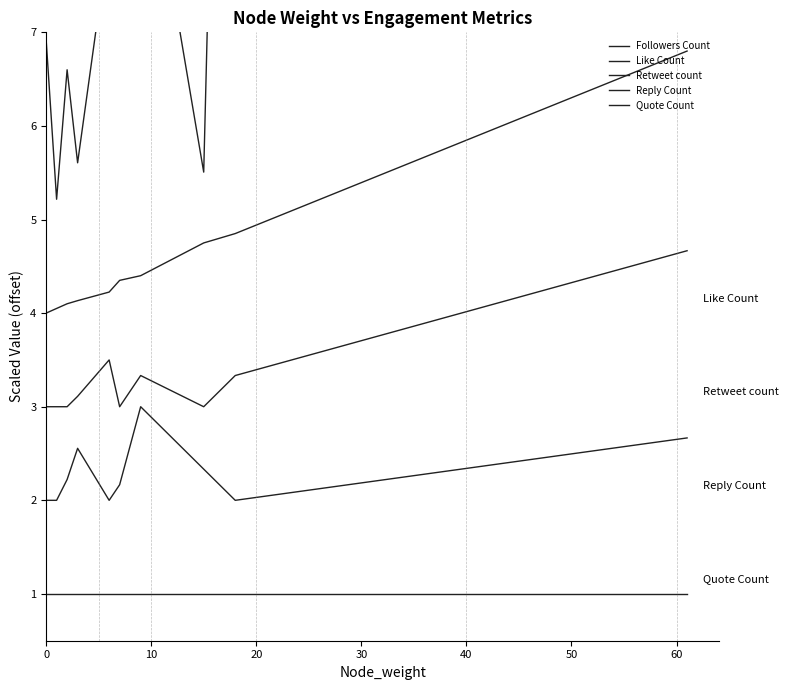

What is the maximum value shown in the chart?

24.9